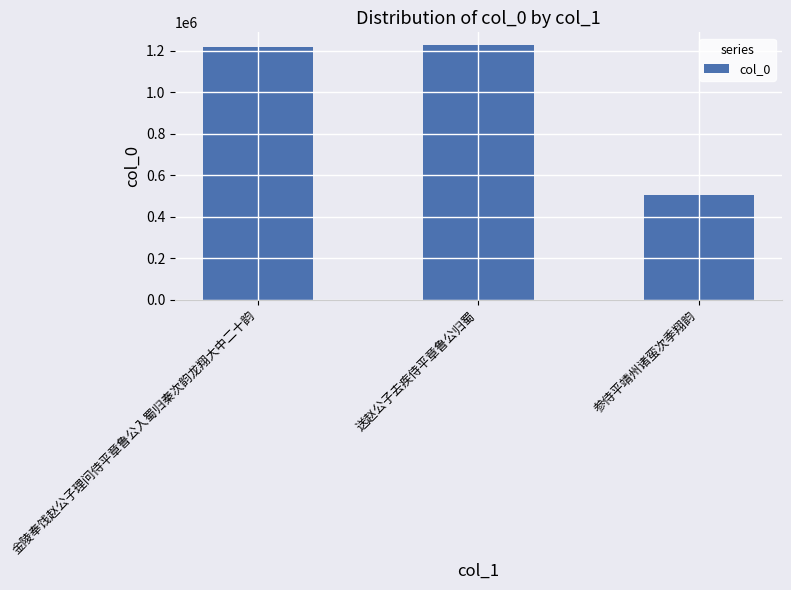

How many data points are less than 1215232?

1